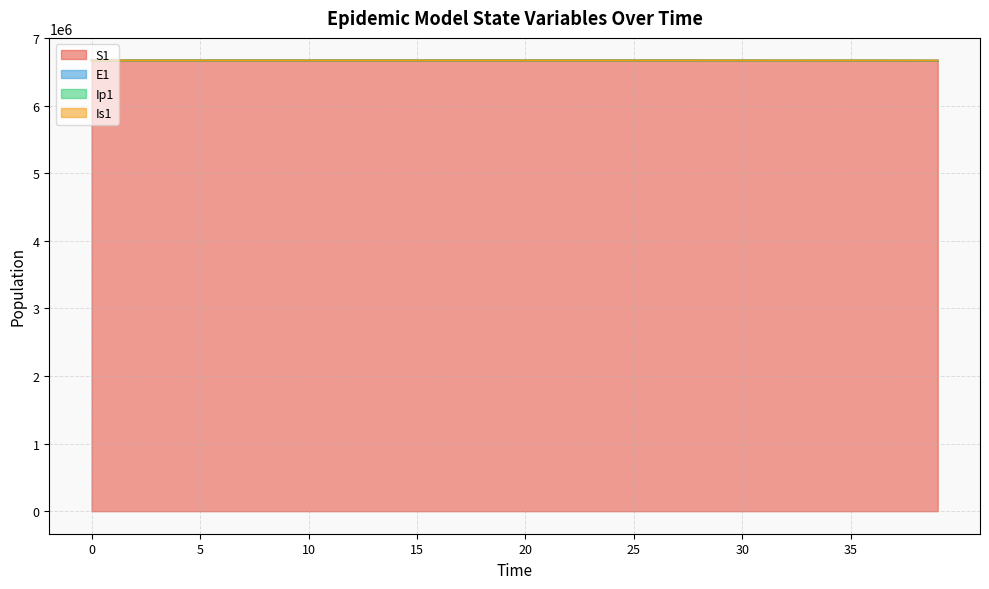

What is the highest value of the S1 series?

6671082.0